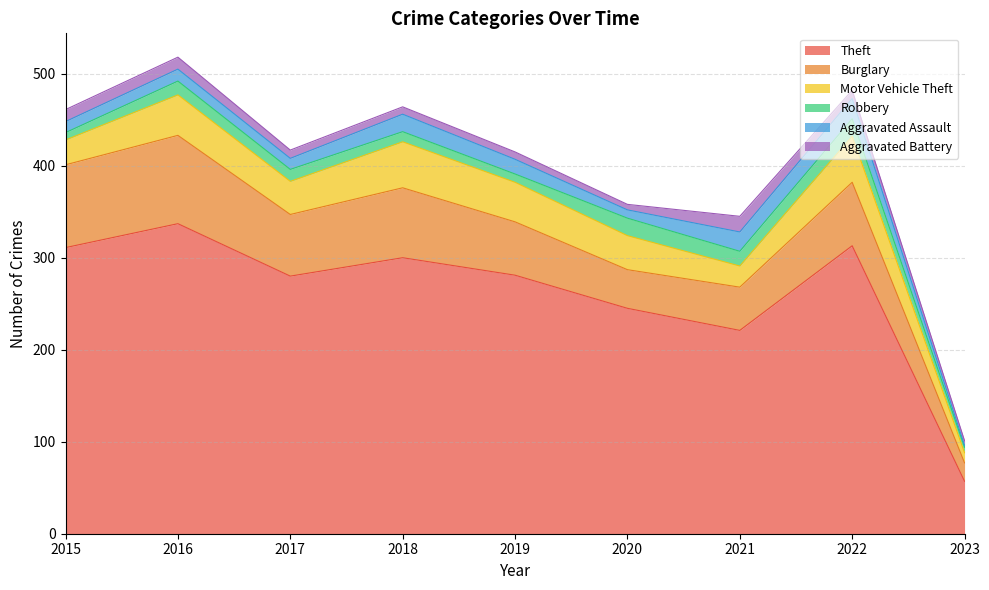

True or false: Aggravated Battery and Theft cross at least once.

False